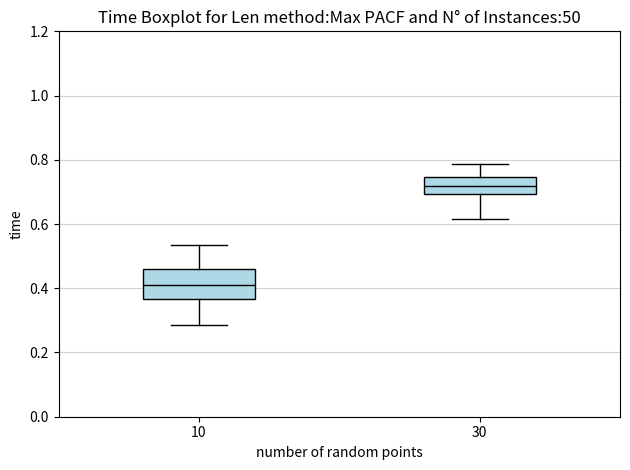

Reading left to right, read every box against the y-axis: the position of its median line, the range the box covers, and the ends of its whiskers. The values are not printed on the chart, so give them approximately, as read against the axis.

10: median 0.40, box 0.36 to 0.46, whiskers 0.28 to 0.54
30: median 0.72, box 0.70 to 0.74, whiskers 0.62 to 0.78